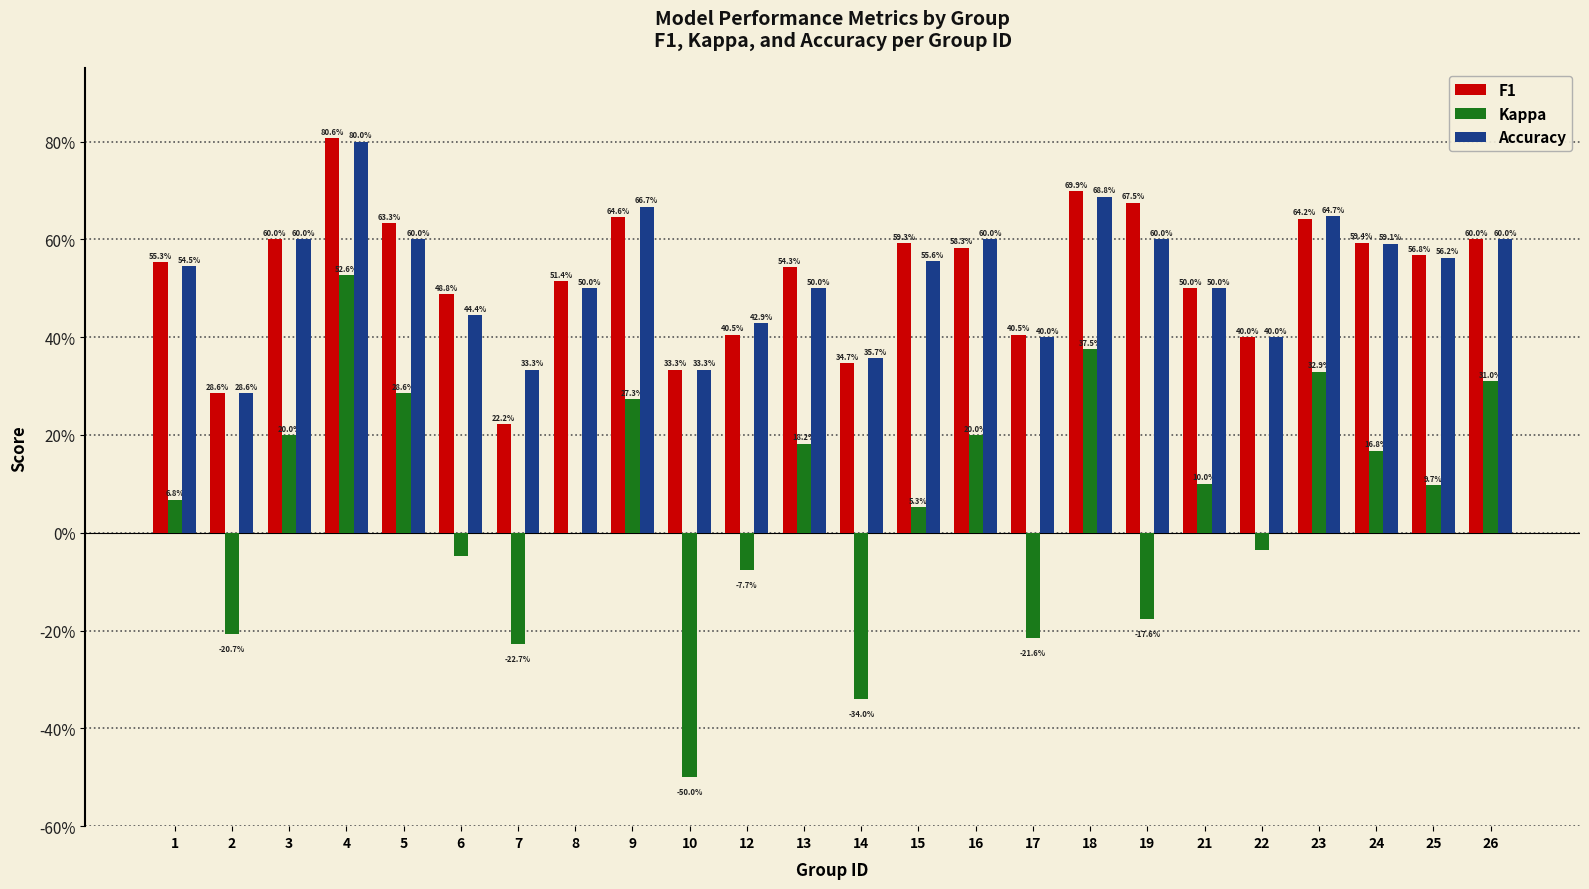

What are all the series names shown in the legend?

F1, Kappa, Accuracy